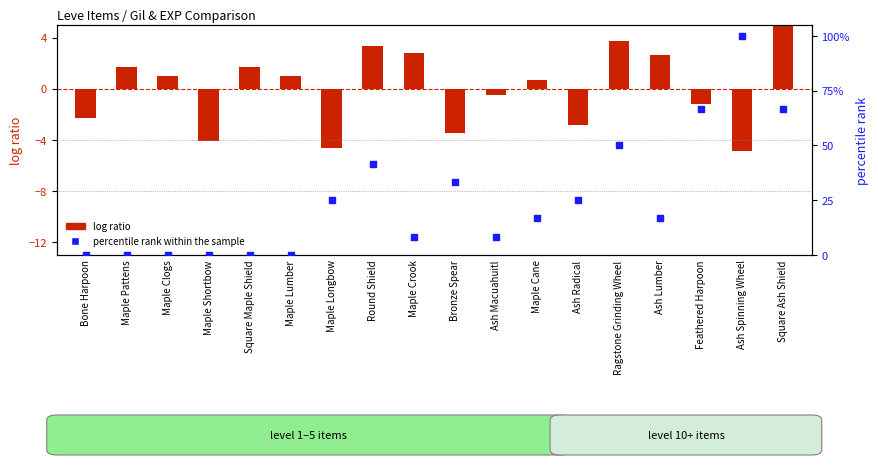

What is the total value across all series at Ash Macuahuitl?

7.8